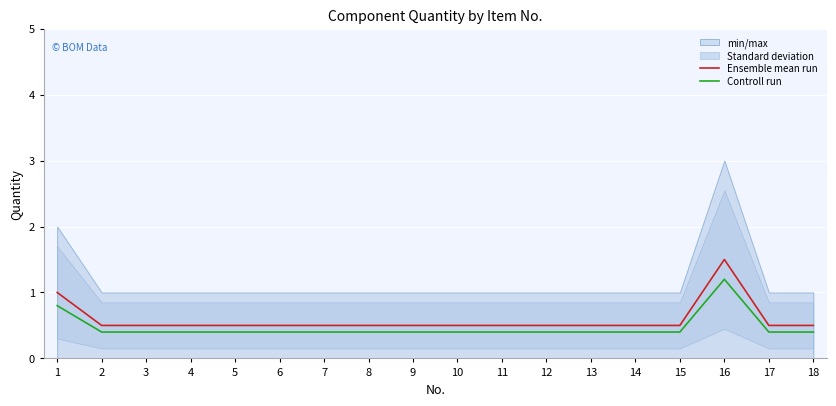

Reading right to left, extract all data points from this chart.

Ensemble mean run: 0.5	0.5	1.5	0.5	0.5	0.5	0.5	0.5	0.5	0.5	0.5	0.5	0.5	0.5	0.5	0.5	0.5	1.0
Controll run: 0.4	0.4	1.2	0.4	0.4	0.4	0.4	0.4	0.4	0.4	0.4	0.4	0.4	0.4	0.4	0.4	0.4	0.8